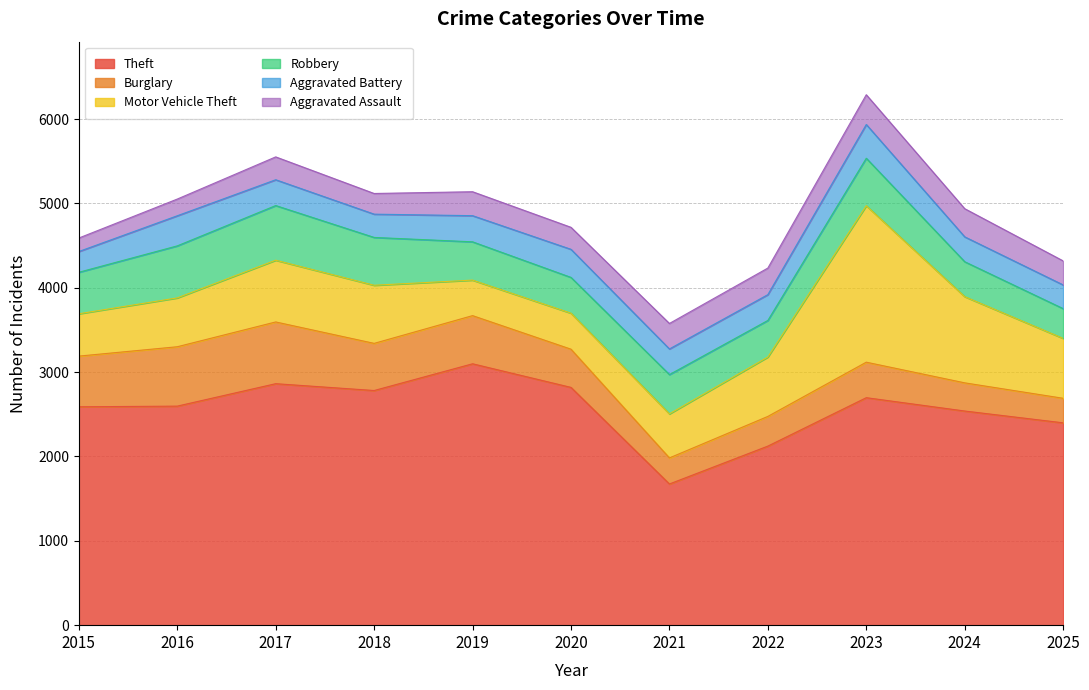

What are all the series names shown in the legend?

Theft, Burglary, Motor Vehicle Theft, Robbery, Aggravated Battery, Aggravated Assault